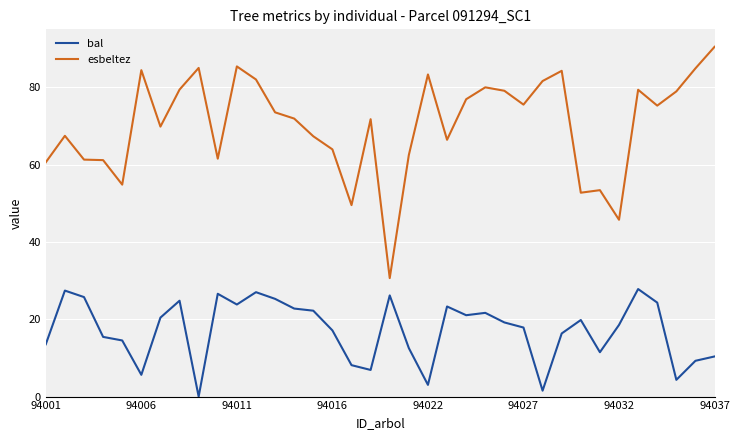

True or false: bal and esbeltez cross at least once.

False